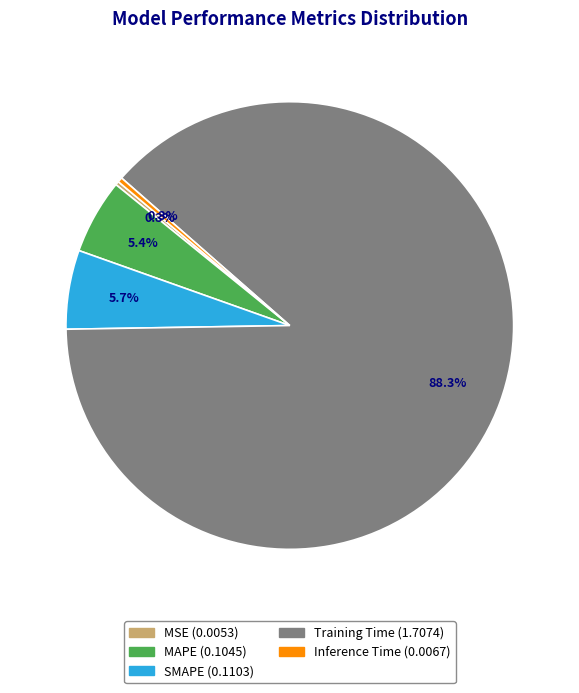

Which slice is the largest?

Training Time